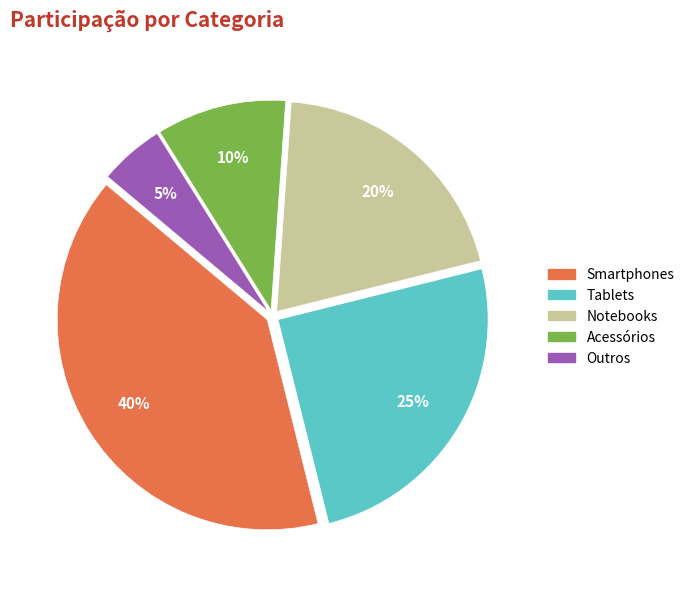

How many segments does this pie chart have?

5